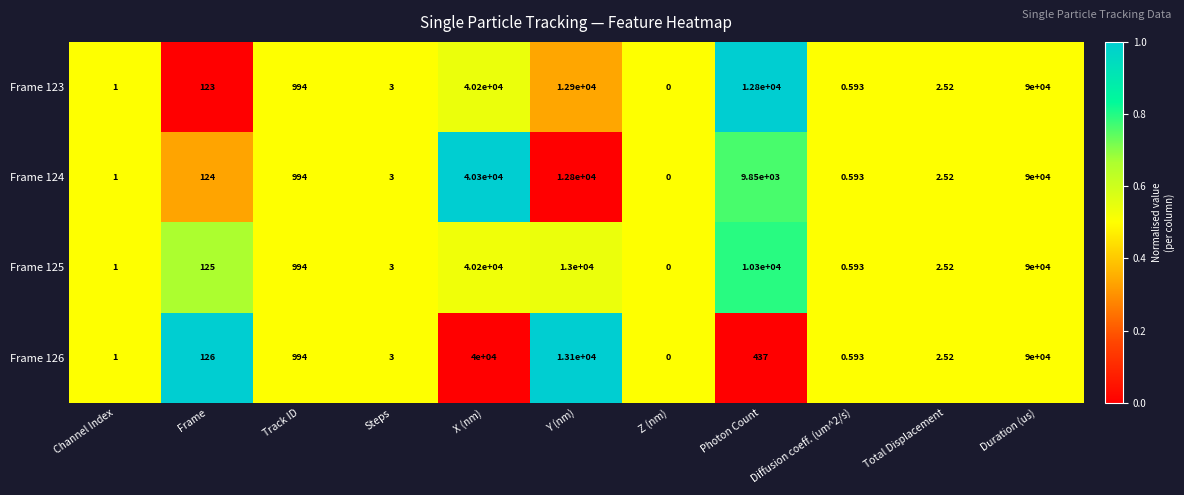

At which label does Frame 123 reach its minimum?

Z (nm)